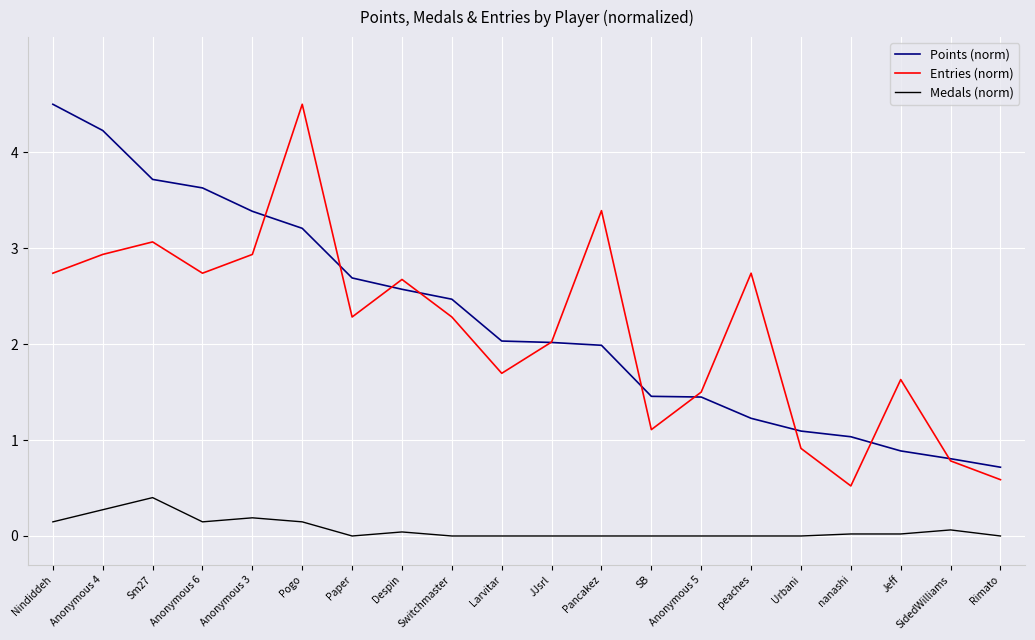

What is the difference between the highest and lowest values at Larvitar?

2.0